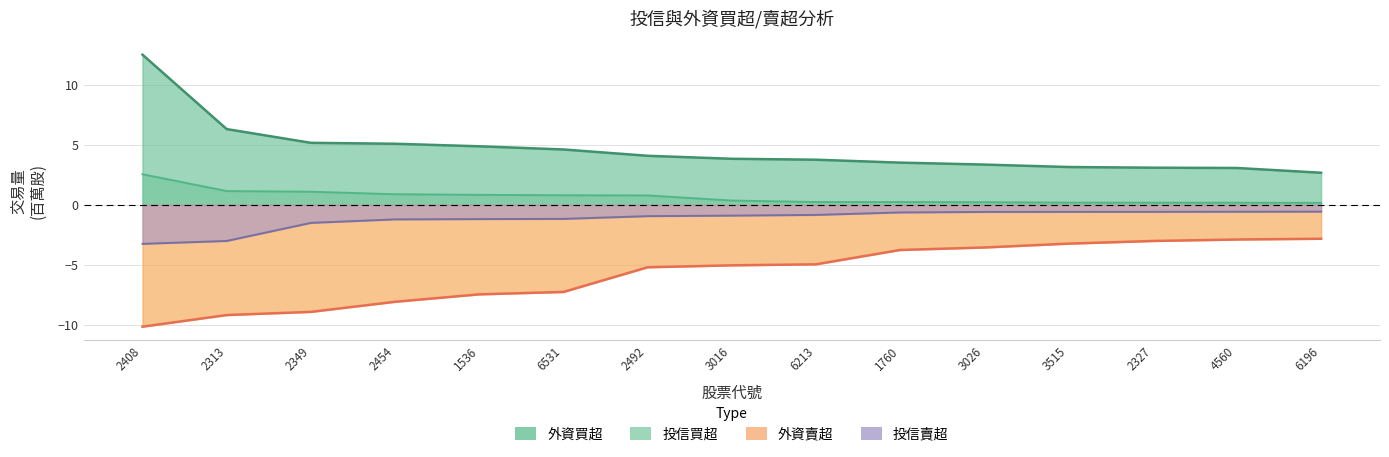

Does the chart display data point markers on the line(s)?

No